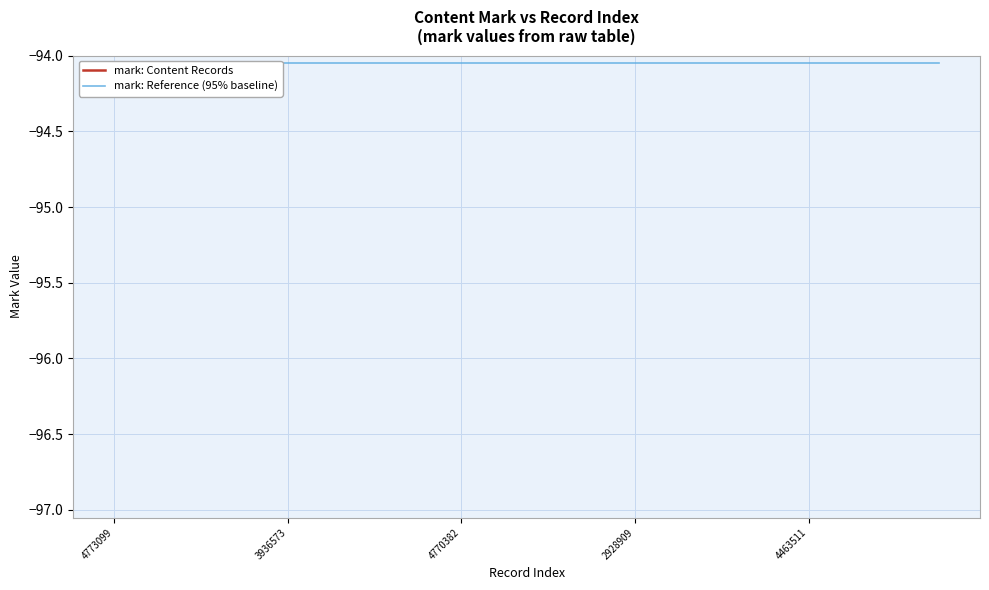

What is the value of the mark: Content Records point at the 12th from the left?

-99.0